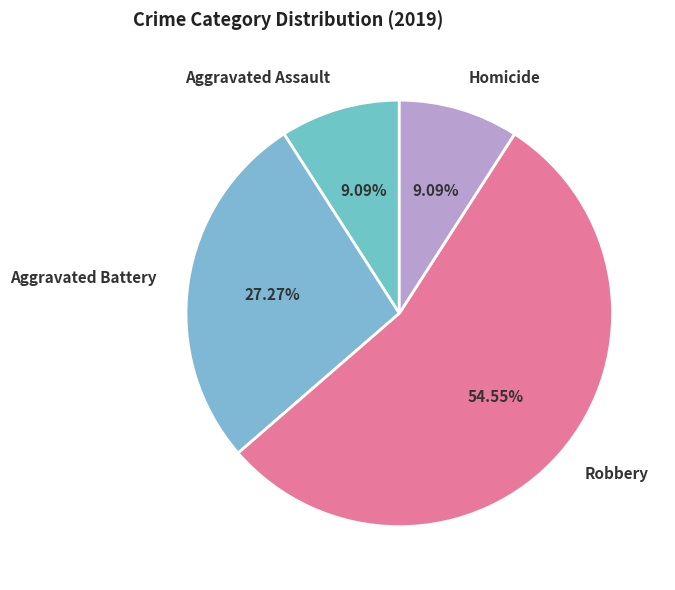

What is the majority slice?

Robbery